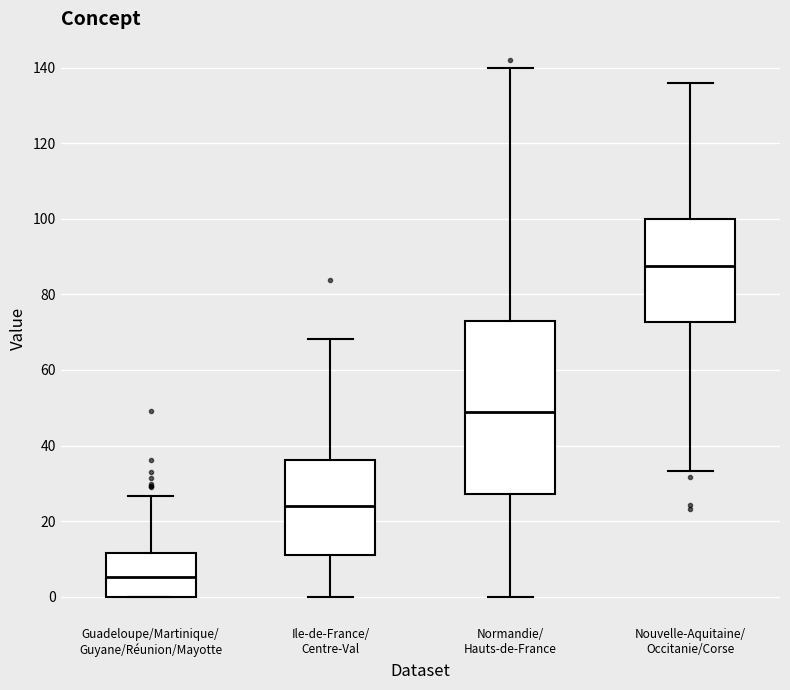

Which box is the tallest, from its lower edge to its upper edge?

Normandie/ Hauts-de-France